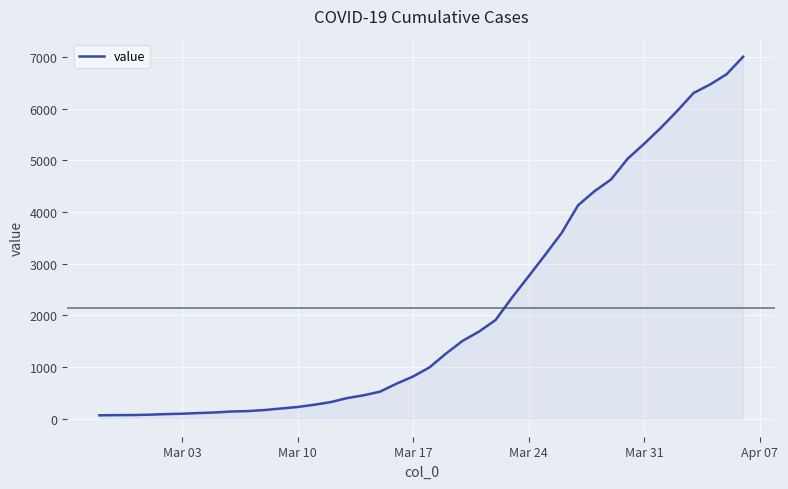

What is the maximum value shown in the chart?

7002